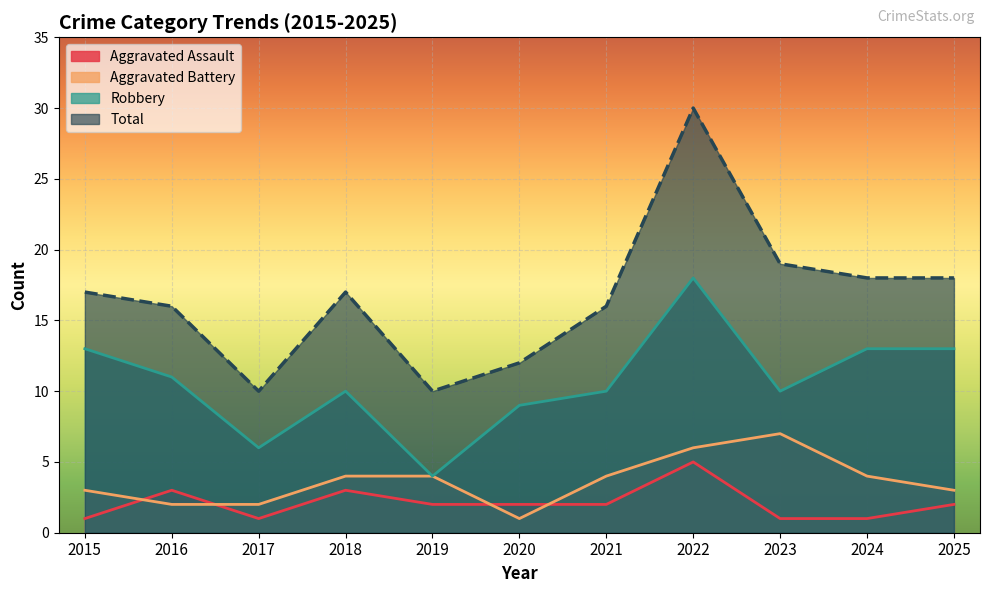

Is it true that Robbery equals 5 at 2022?

False